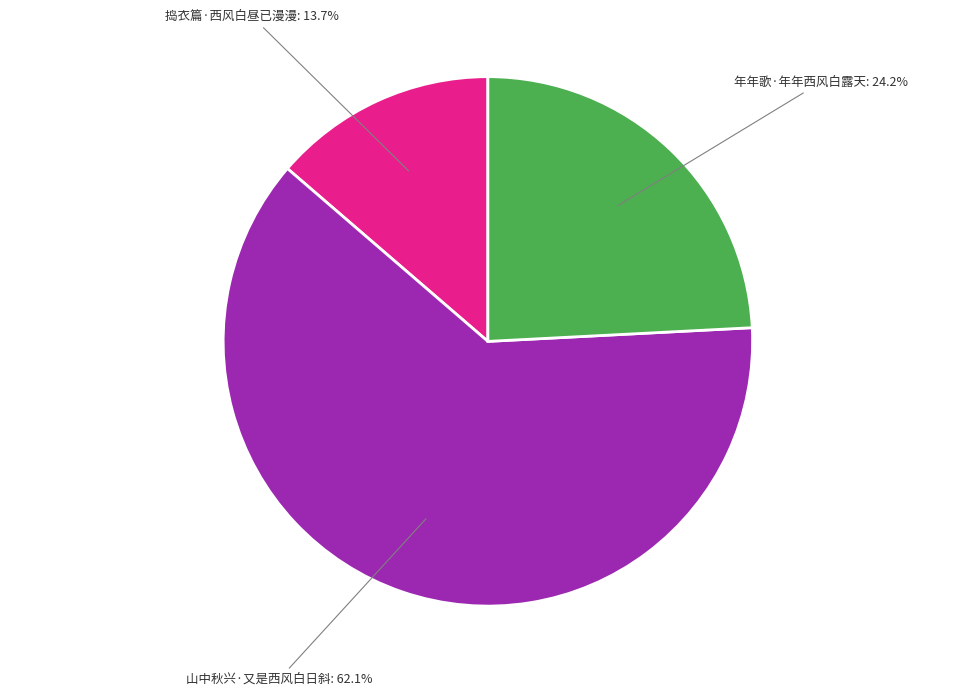

Does any single category account for the majority?

Yes